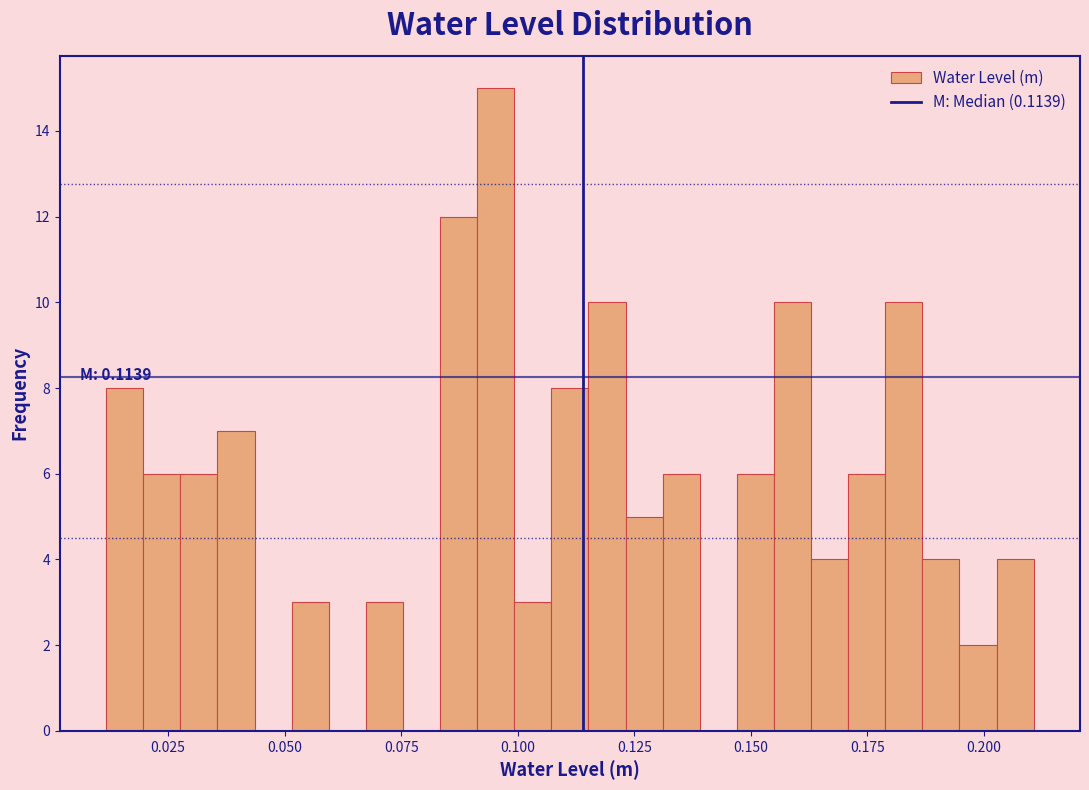

Read against the x-axis, roughly where is the centre of the tallest bar?

0.095